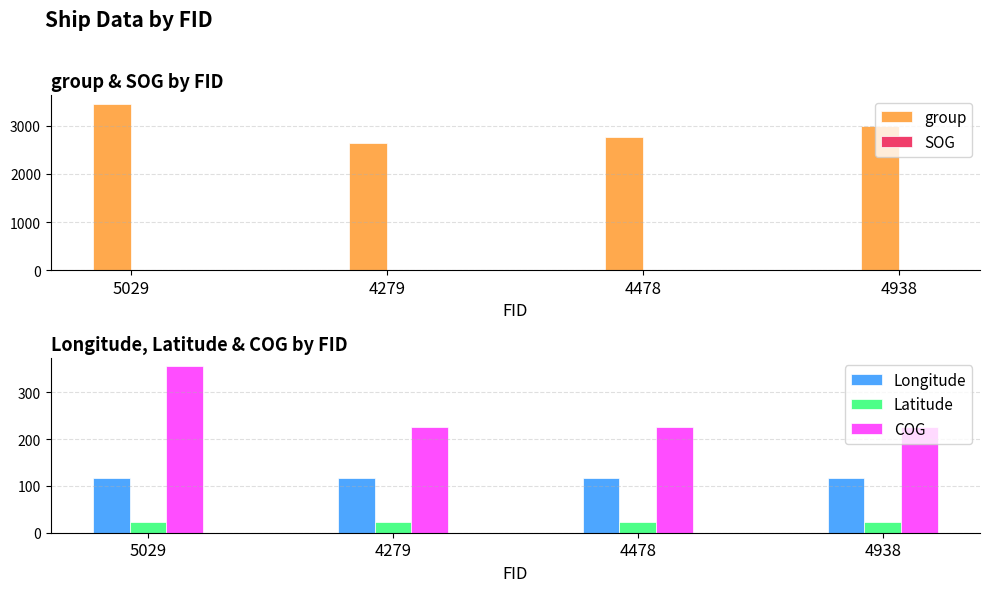

What is the label of the 1st bar from the left?

5029